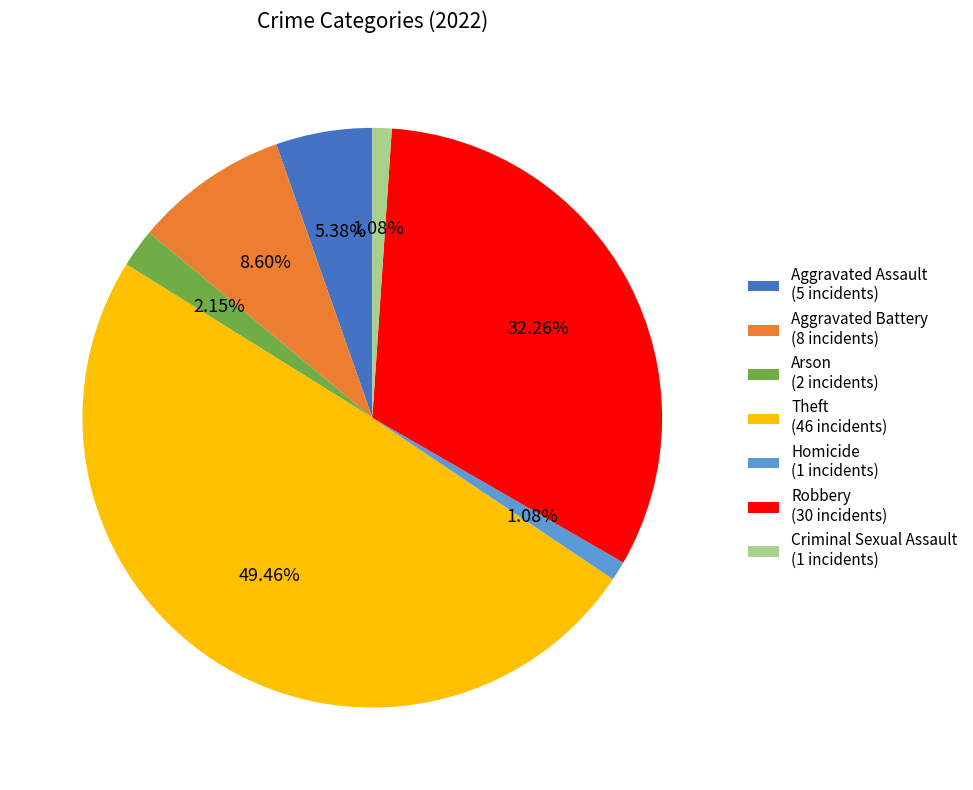

Combined, do Homicide (1 incidents) and Arson (2 incidents) account for over 50%?

No